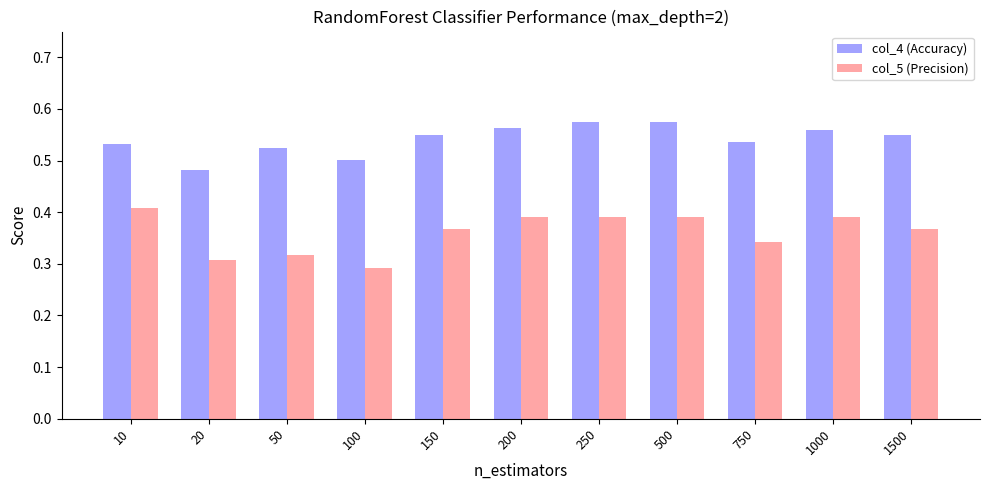

At which category does the chart reach its minimum across all series?

100